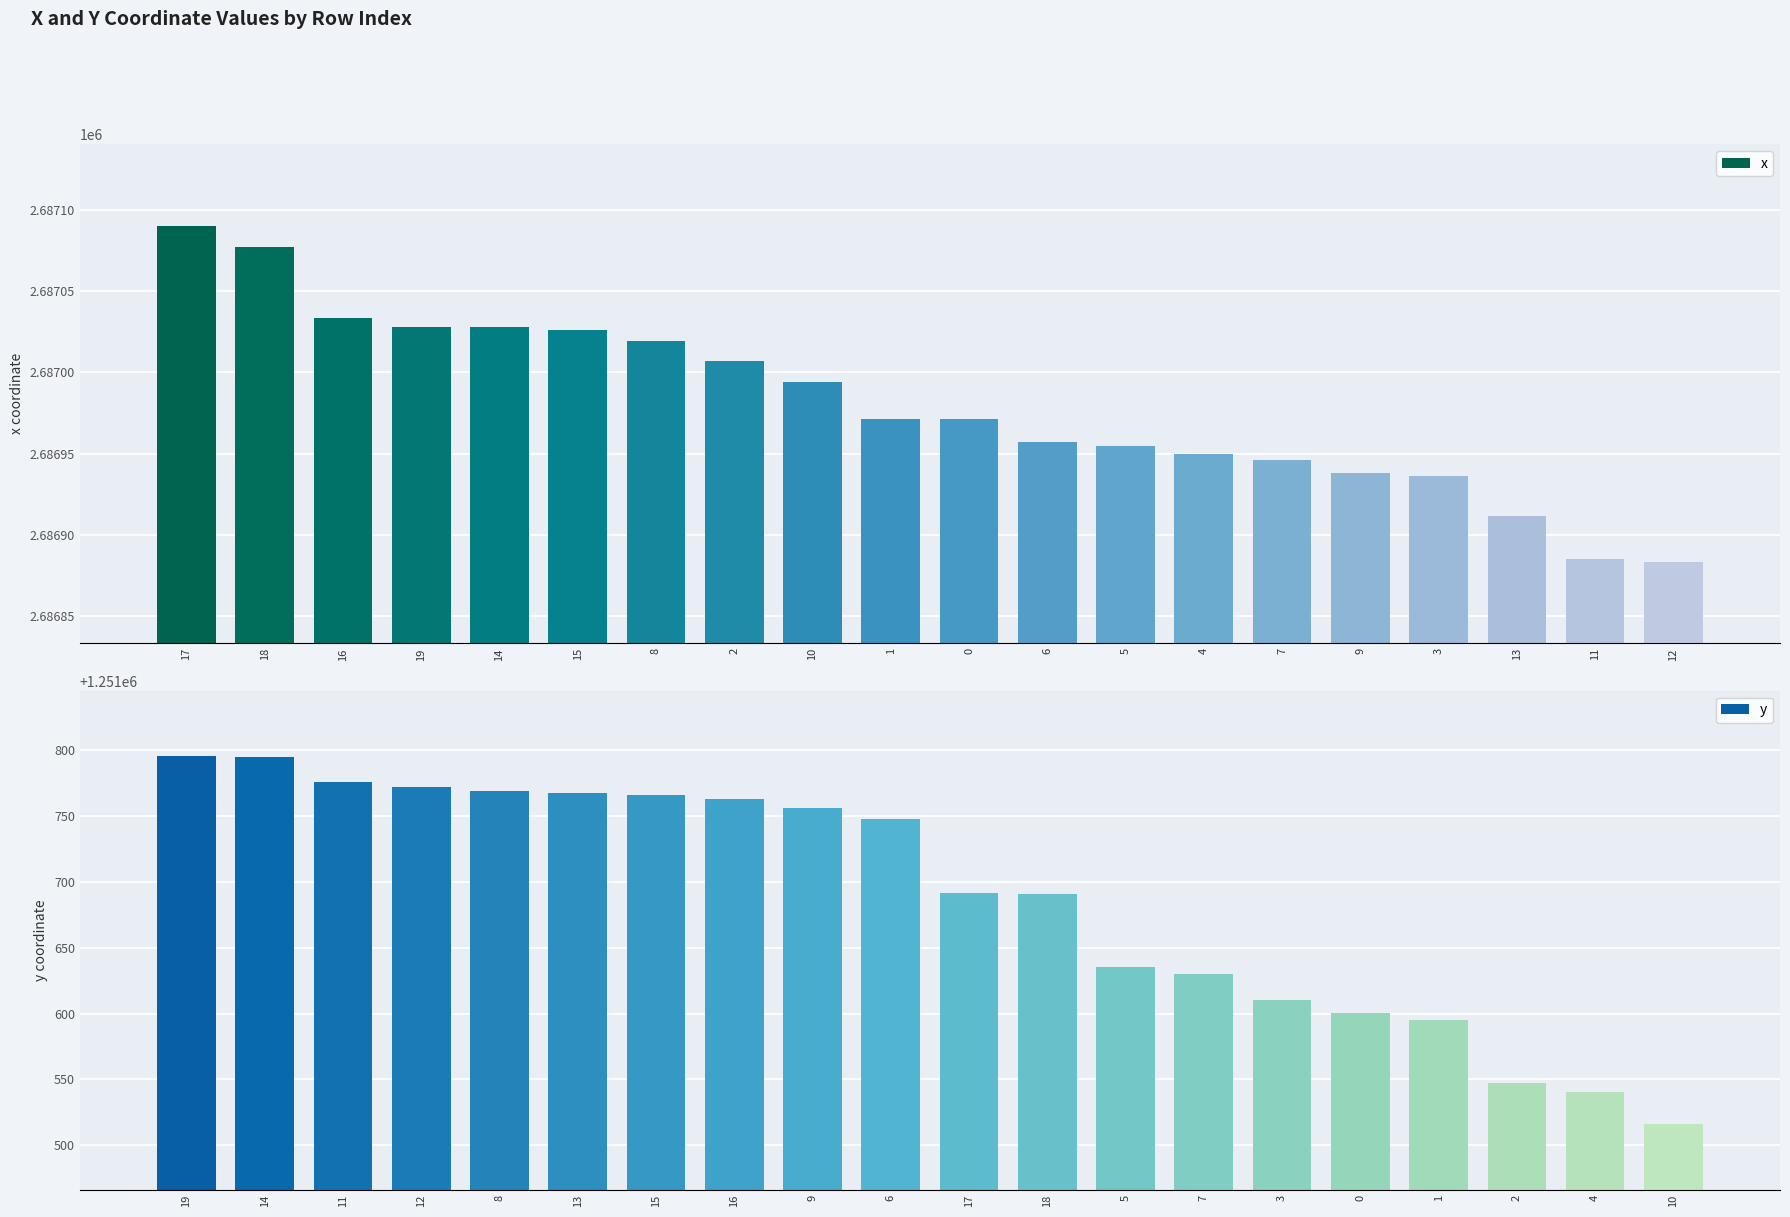

How many bars are there in total?

40